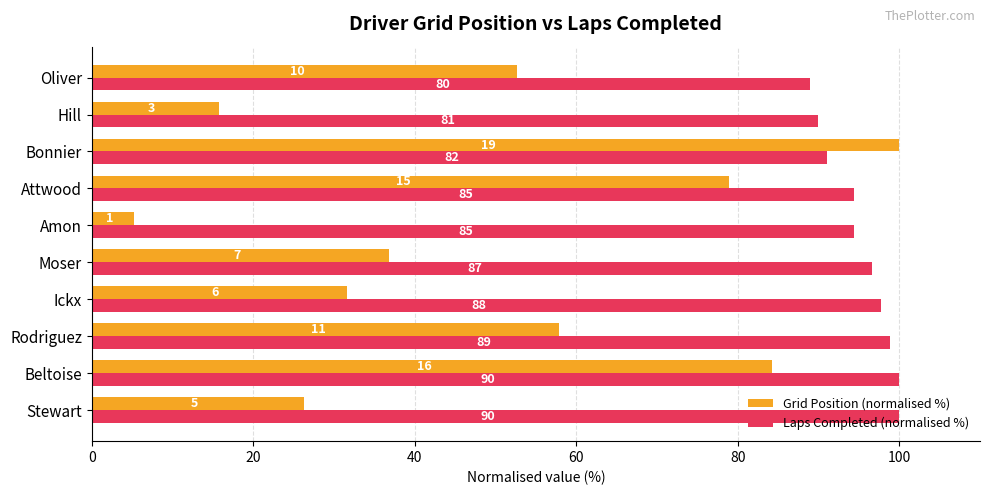

List the series in order of their peak value, lowest first.

Grid Position (normalised %), Laps Completed (normalised %)